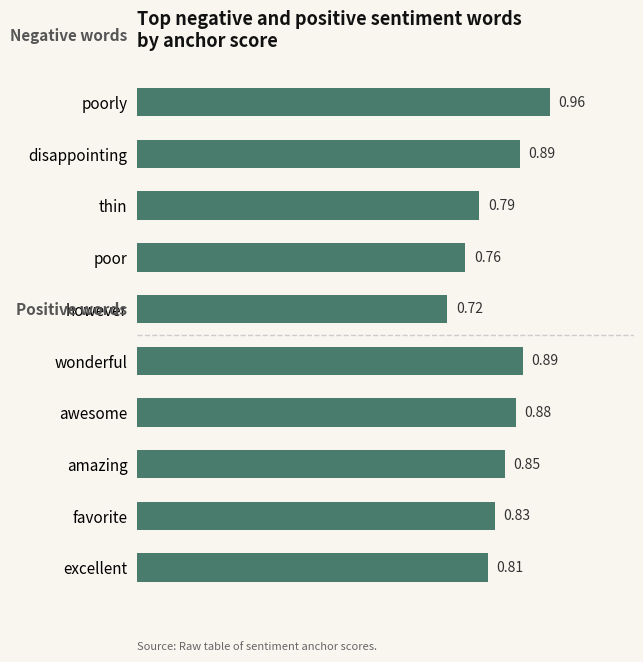

What is the label of the 6th bar from the top?

wonderful